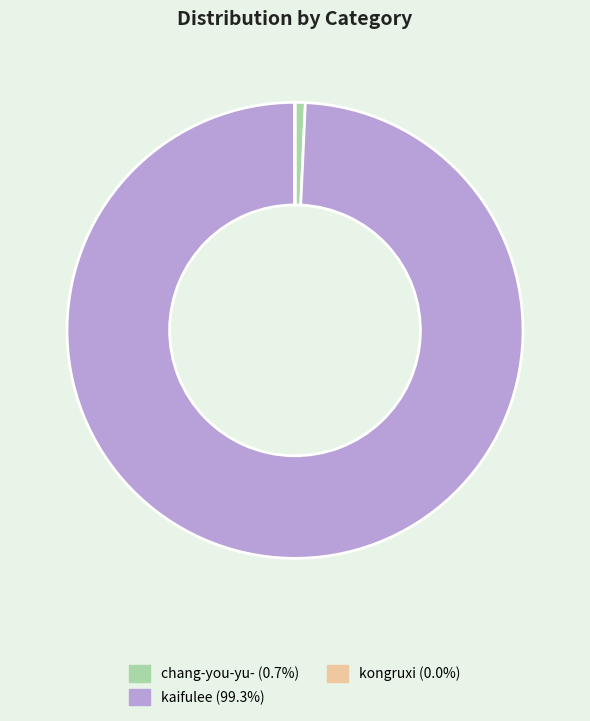

Is there any slice that represents more than half of the pie?

Yes